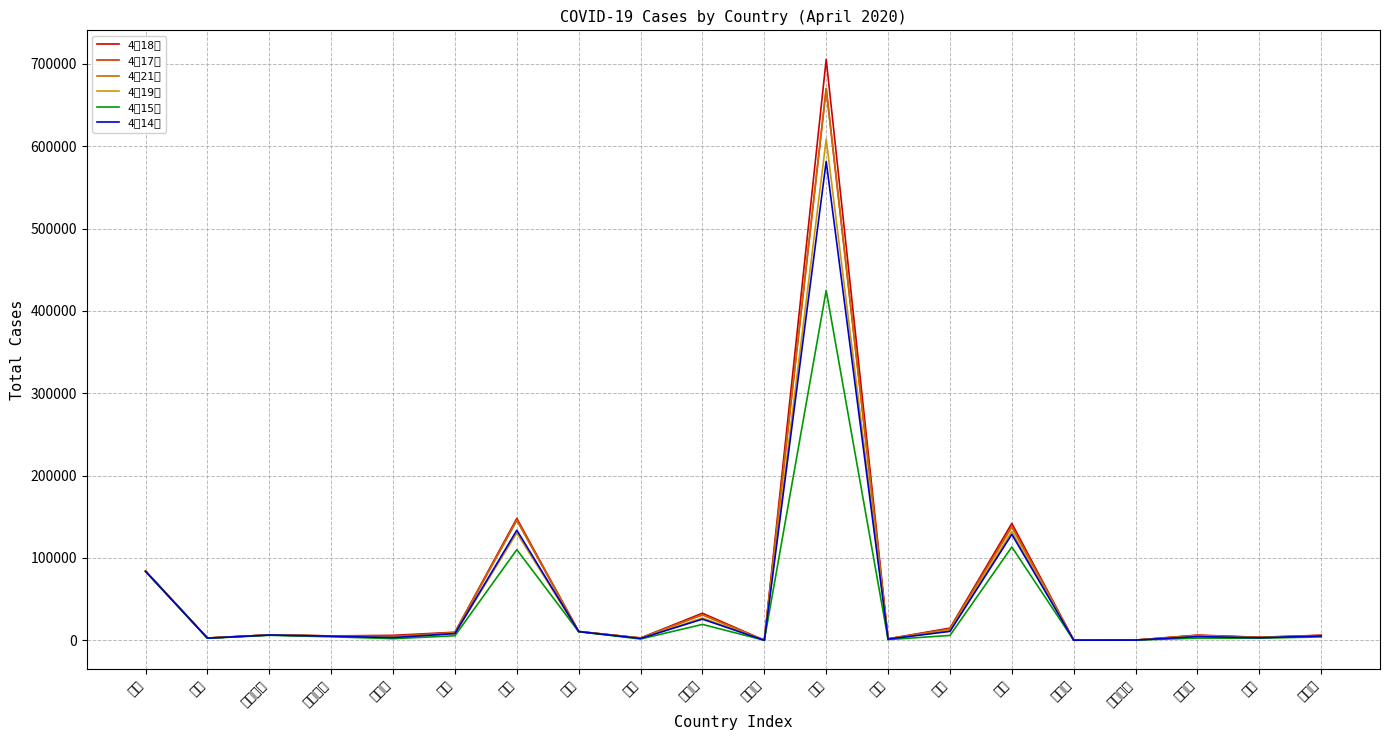

Reading left to right, list all the values displayed in this chart.

4月18日: 中国=84180	泰国=2733	澳大利亚=6547	马来西亚=5305	新加坡=5992	日本=9787	法国=147990	韩国=10653	埃及=2844	加拿大=32857	尼泊尔=30	美国=705586	巴林=1767	印度=14792	德国=141968	柬埔寨=122	斯里兰卡=248	阿联酋=6302	芬兰=3681	菲律宾=6087
4月17日: 中国=84149	泰国=2700	澳大利亚=6522	马来西亚=5251	新加坡=5050	日本=9231	法国=145988	韩国=10635	埃及=2673	加拿大=30973	尼泊尔=16	美国=670316	巴林=1700	印度=13835	德国=138273	柬埔寨=122	斯里兰卡=242	阿联酋=5825	芬兰=3489	菲律宾=5878
4月21日: 中国=83824	泰国=2672	澳大利亚=6462	马来西亚=5182	新加坡=4427	日本=9231	法国=145966	韩国=10635	埃及=2673	加拿大=30987	尼泊尔=16	美国=669974	巴林=1700	印度=13430	德国=137698	柬埔寨=122	斯里兰卡=238	阿联酋=5825	芬兰=3369	菲律宾=5660
4月19日: 中国=83745	泰国=2643	澳大利亚=6440	马来西亚=4987	新加坡=3252	日本=8100	法国=130309	韩国=10591	埃及=2350	加拿大=27063	尼泊尔=16	美国=608648	巴林=1528	印度=11555	德国=132210	柬埔寨=122	斯里兰卡=233	阿联酋=4933	芬兰=3161	菲律宾=5453
4月15日: 中国=83745	泰国=2423	澳大利亚=6052	马来西亚=4228	新加坡=1910	日本=5492	法国=110070	韩国=10423	埃及=1560	加拿大=19279	尼泊尔=9	美国=424945	巴林=855	印度=5865	德国=113296	柬埔寨=115	斯里兰卡=188	阿联酋=2659	芬兰=2487	菲律宾=4076
4月14日: 中国=83696	泰国=2613	澳大利亚=6400	马来西亚=4987	新加坡=3252	日本=8173	法国=133669	韩国=10563	埃及=2190	加拿大=25681	尼泊尔=9	美国=581679	巴林=1509	印度=10815	德国=128666	柬埔寨=122	斯里兰卡=219	阿联酋=4521	芬兰=3064	菲律宾=5223